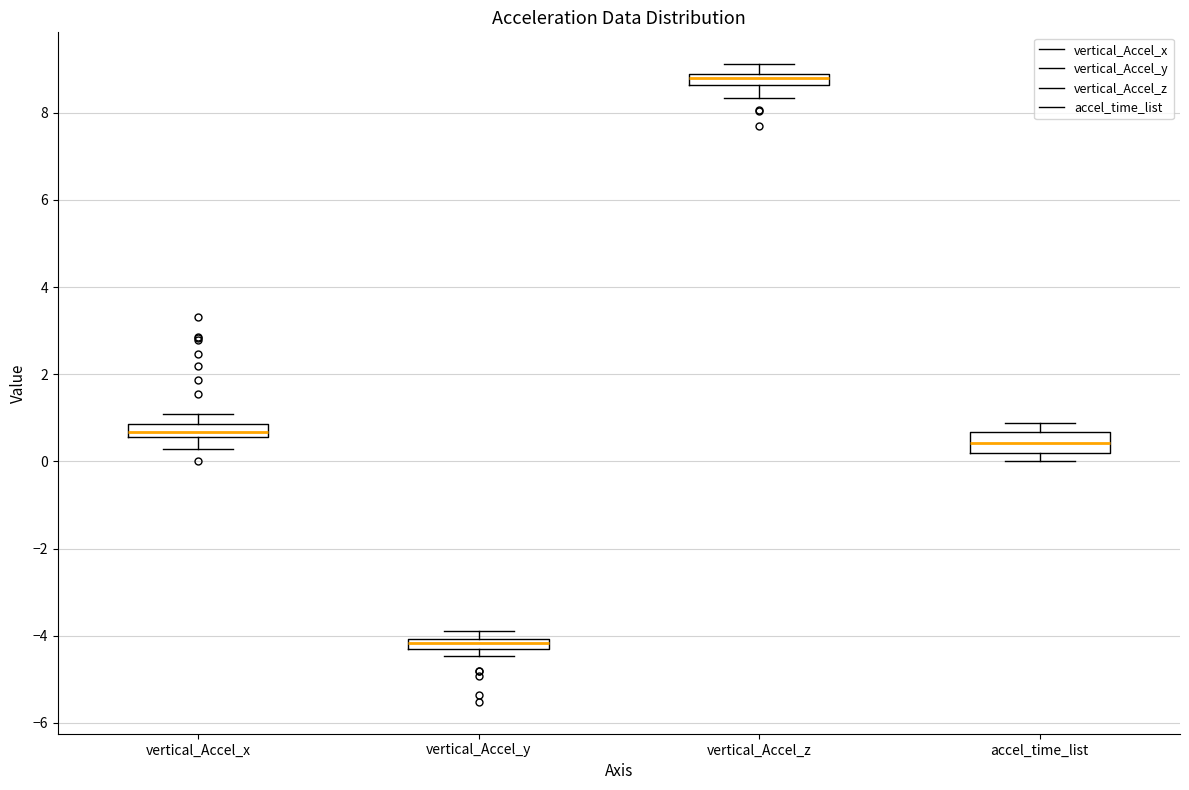

Comparing the boxes themselves (not the whiskers), which one is the tallest?

accel_time_list